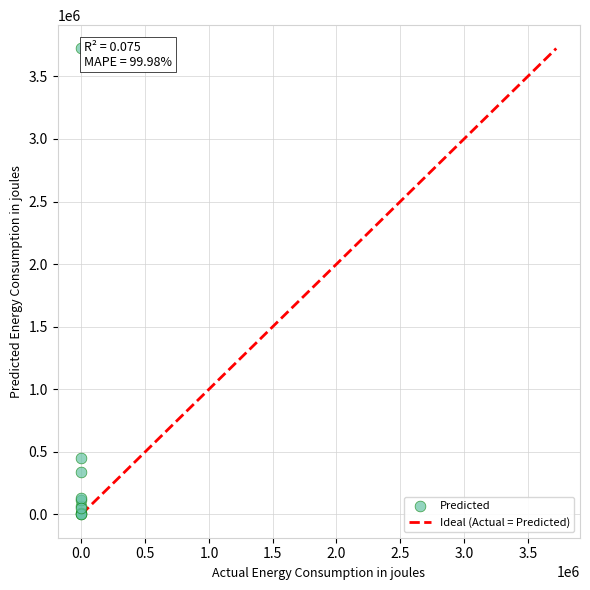

What Y value in the scatter plot is closest to 1861500?

448077.8